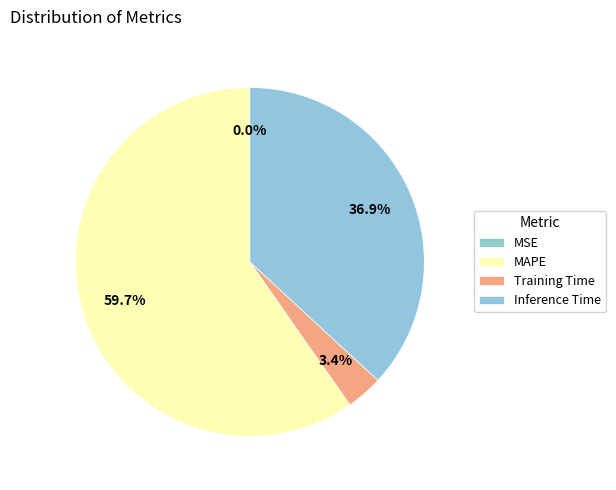

Does MAPE account for over 50% of the chart?

Yes